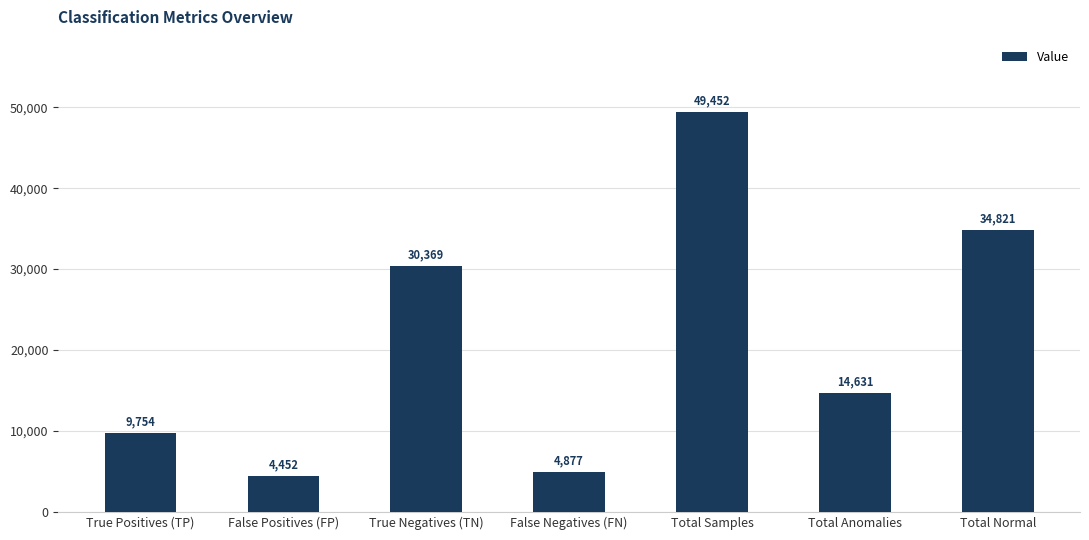

Reading left to right, extract all data points from this chart.

9754	4452	30369	4877	49452	14631	34821